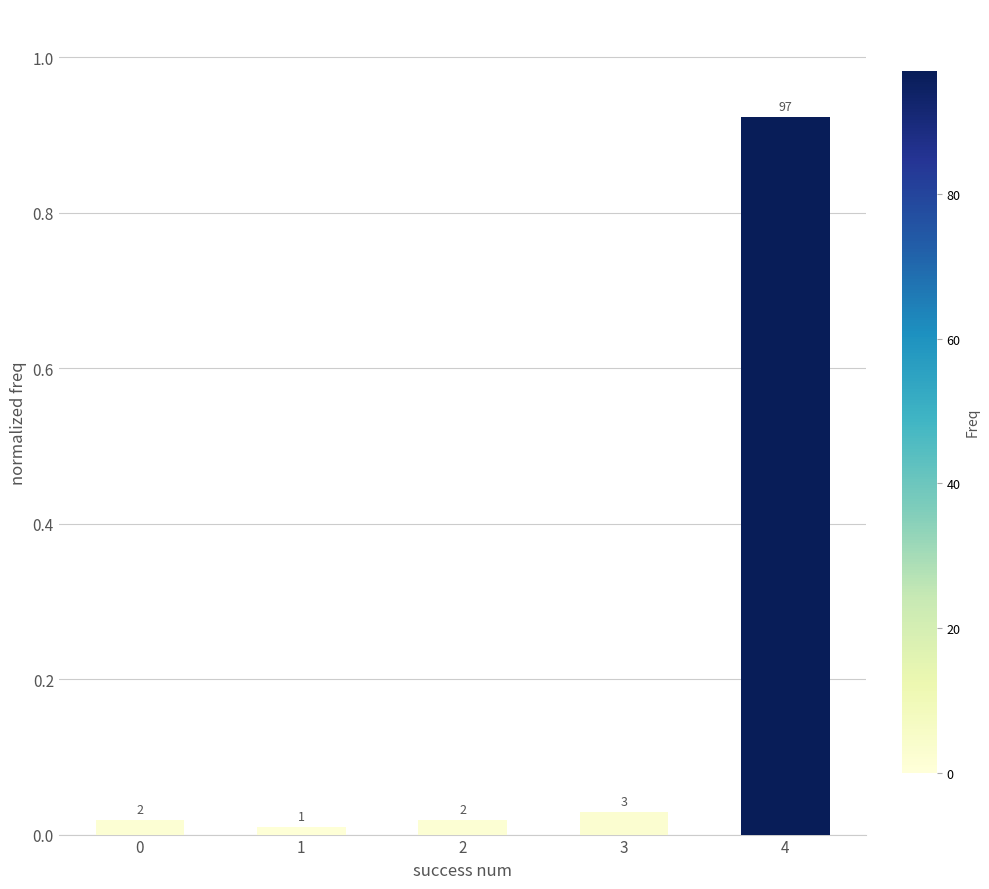

True or false: the data shows 0.0 at 2.

True